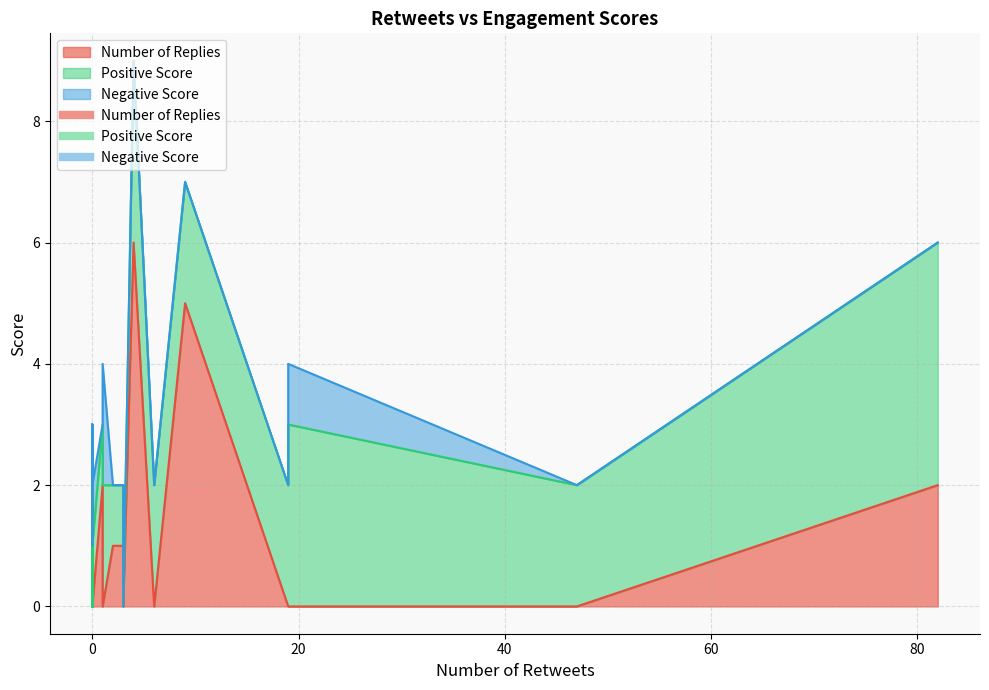

Which has a higher value, 16 or 3?

16